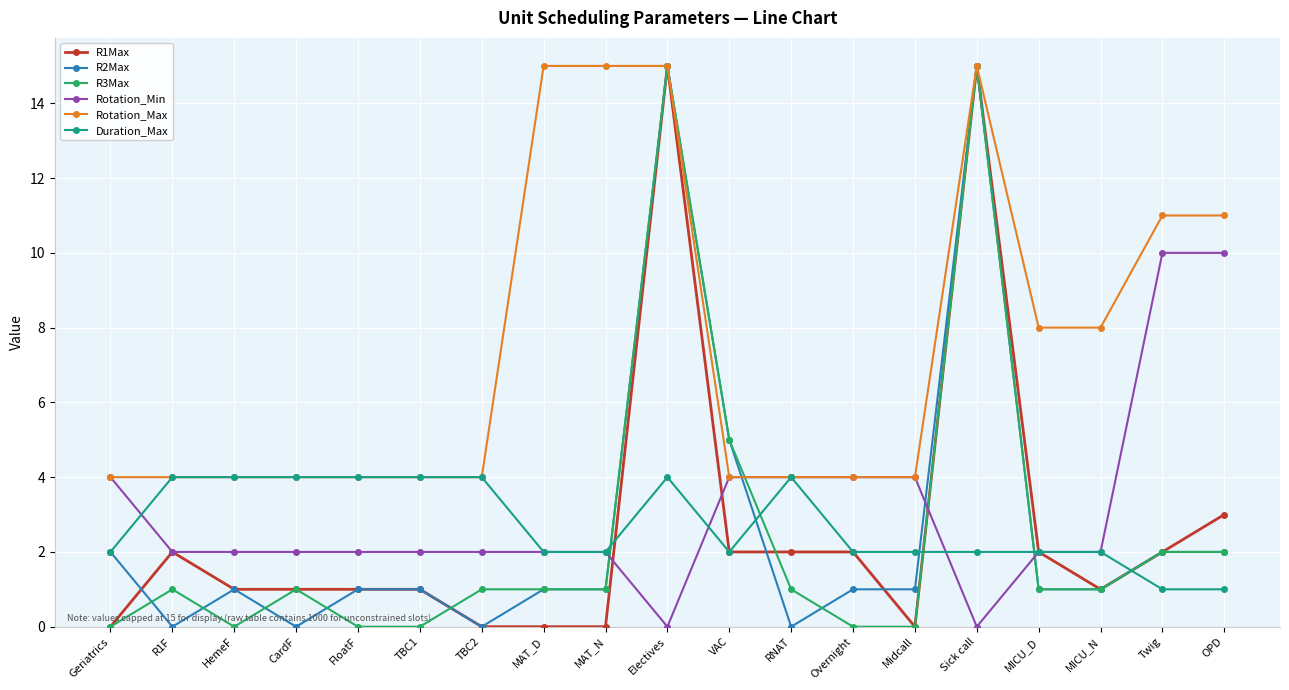

What is the difference between the Rotation_Min values at Geriatrics and FloatF?

2